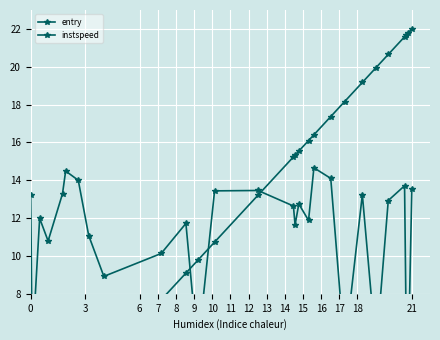

True or false: instspeed has more than 0 points higher than both neighbors.

True